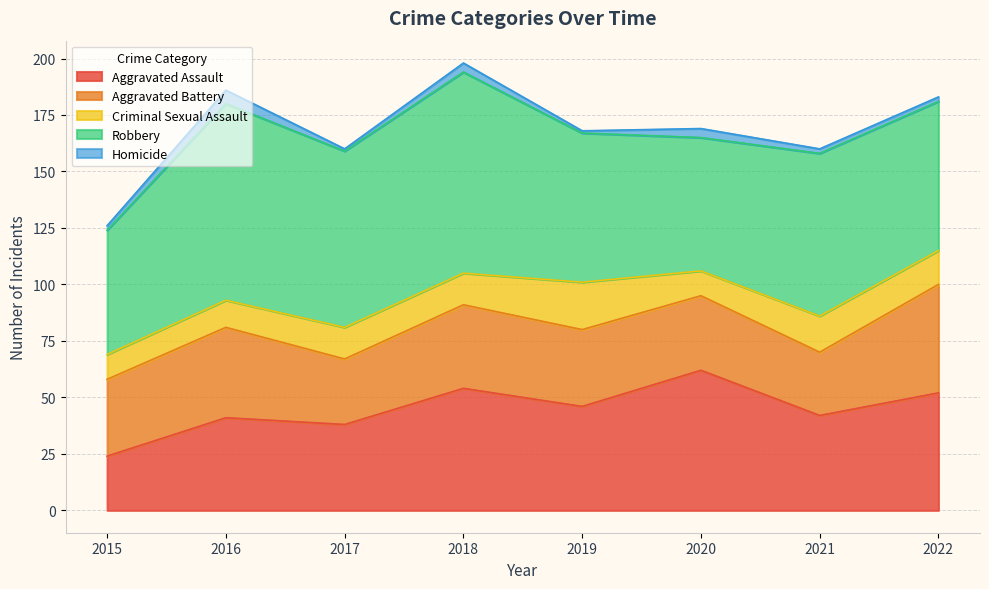

Is the value of Aggravated Battery at 2021 greater than the value of Robbery at 2020?

No